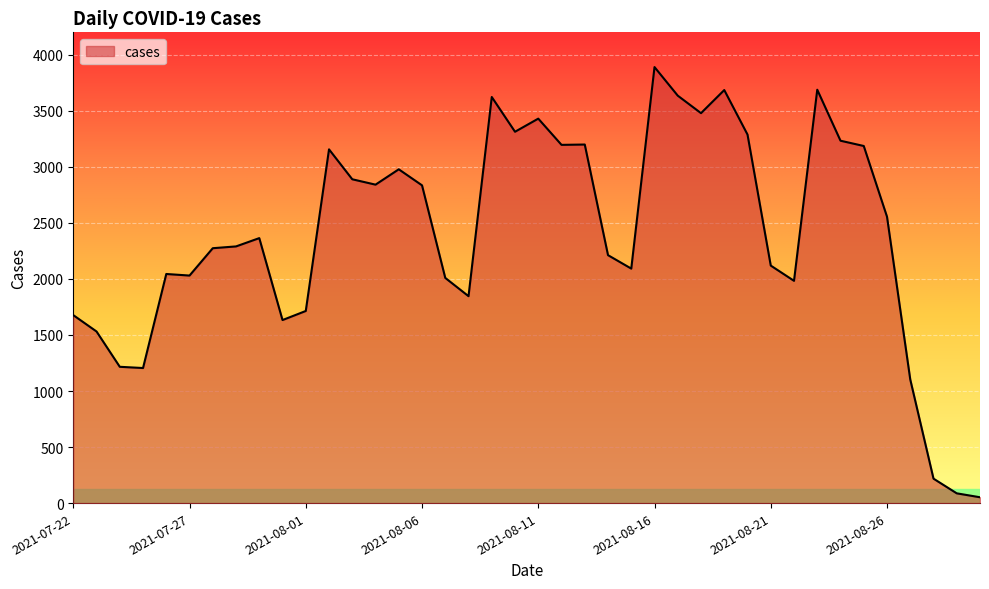

What is the maximum value shown in the chart?

3890